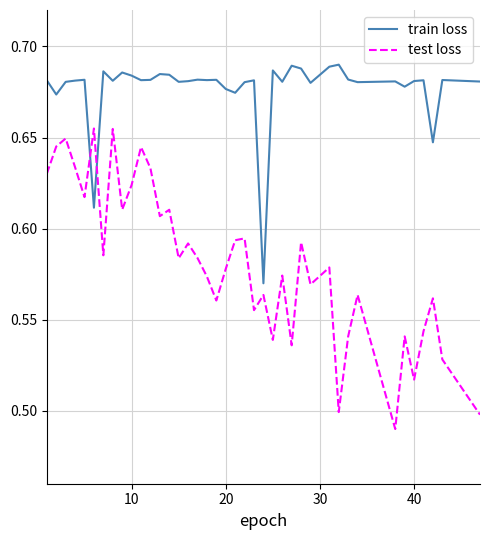

List the series in order of their overall mean, lowest first.

test loss, train loss